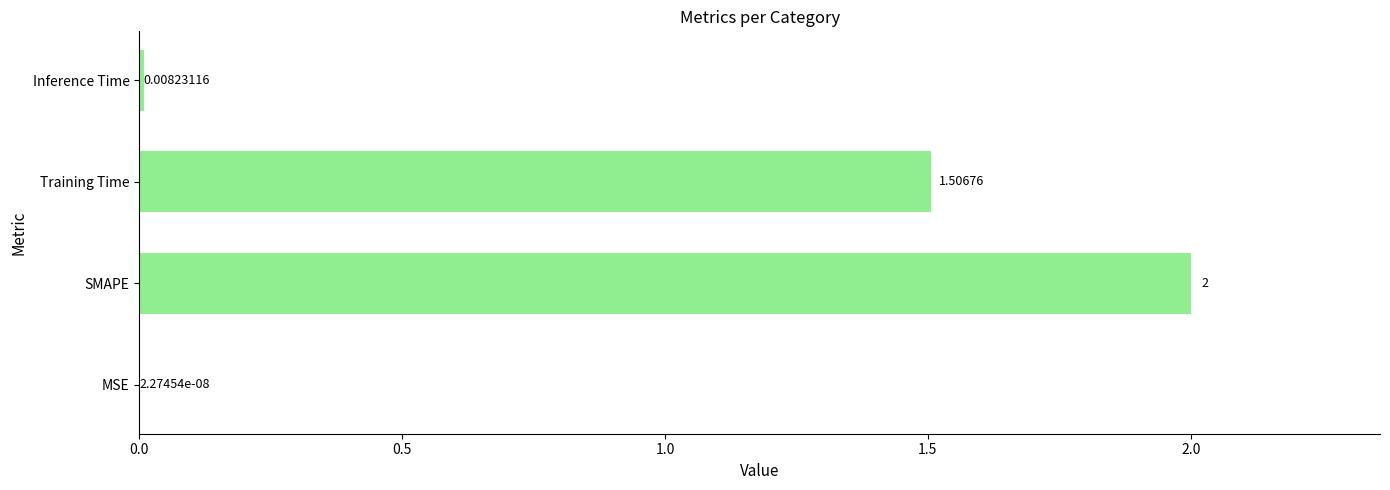

Where is the data nearest to the value 1?

Training Time